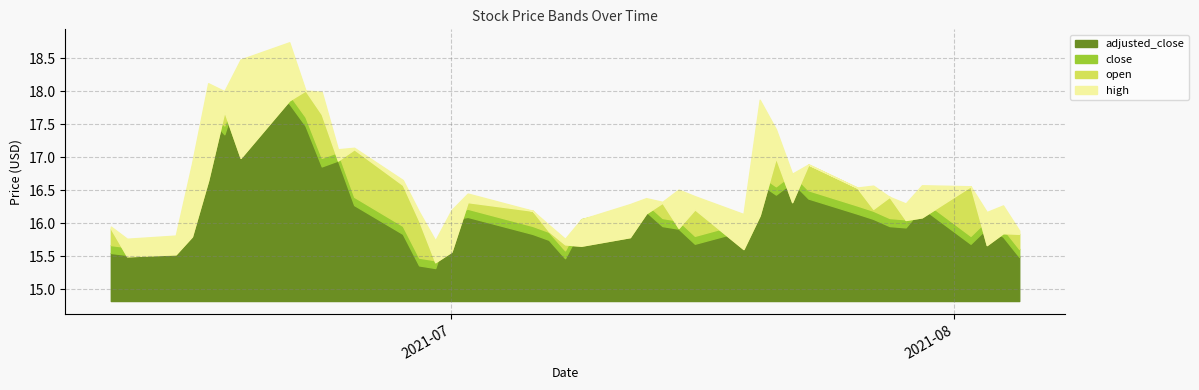

Which category has the highest value across all series?

2021-06-21